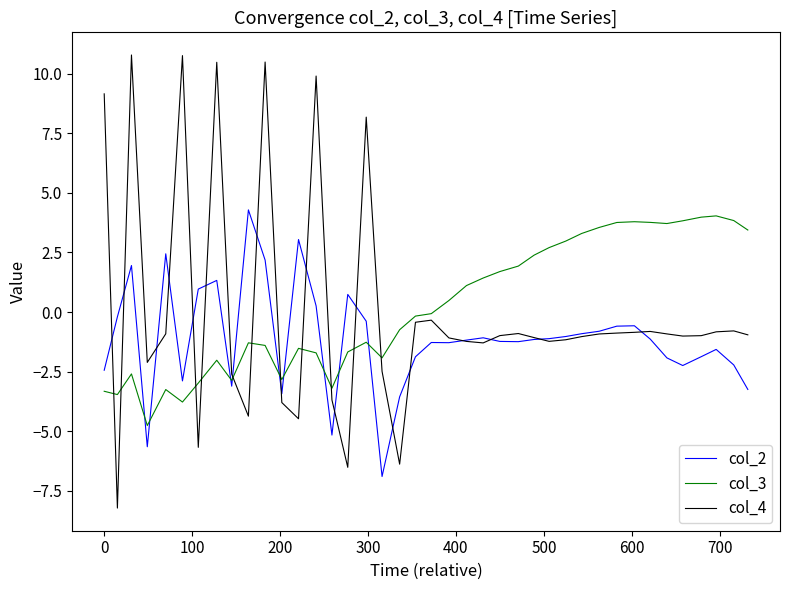

True or false: col_3 and col_2 intersect in this chart.

True